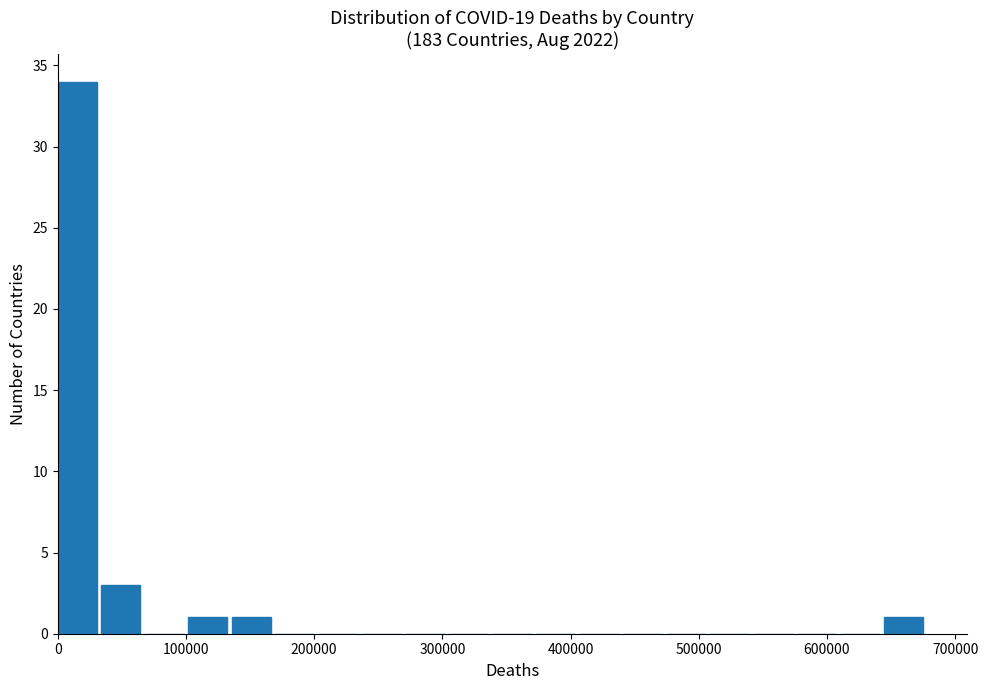

Read against the x-axis, roughly where is the centre of the tallest bar?

20000